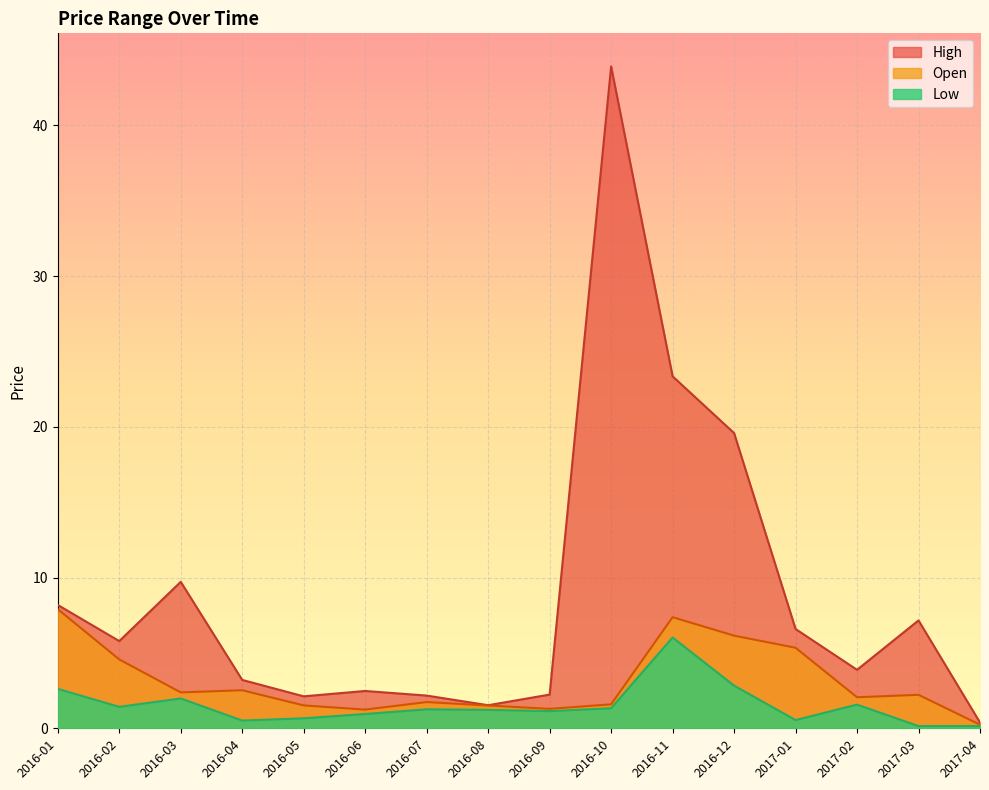

What are all the series names shown in the legend?

High, Open, Low